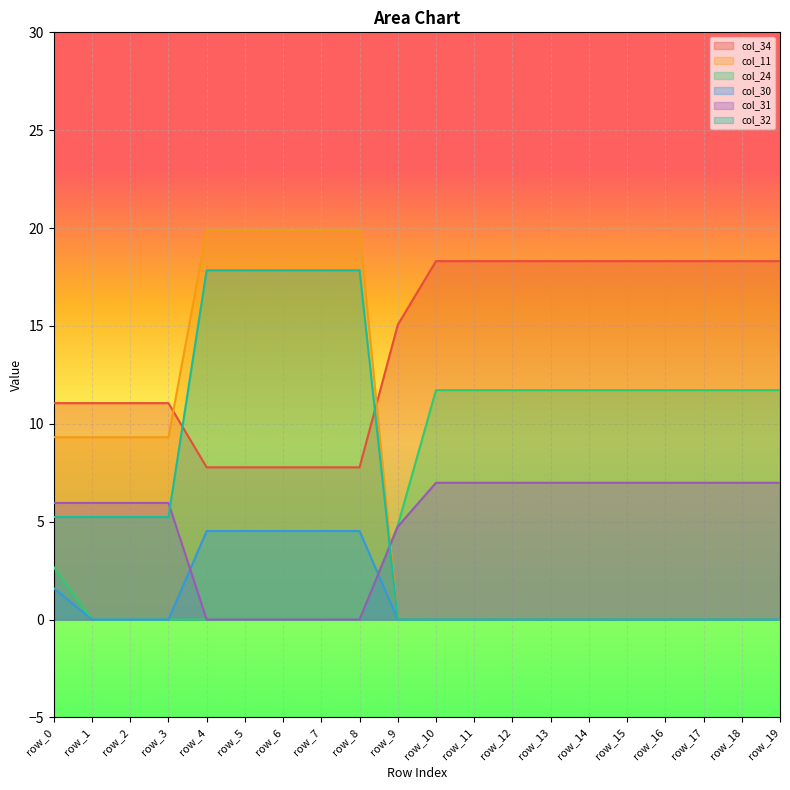

List the labels in order of col_32 value, largest first.

row_4, row_5, row_6, row_7, row_8, row_0, row_1, row_2, row_3, row_9, row_10, row_11, row_12, row_13, row_14, row_15, row_16, row_17, row_18, row_19